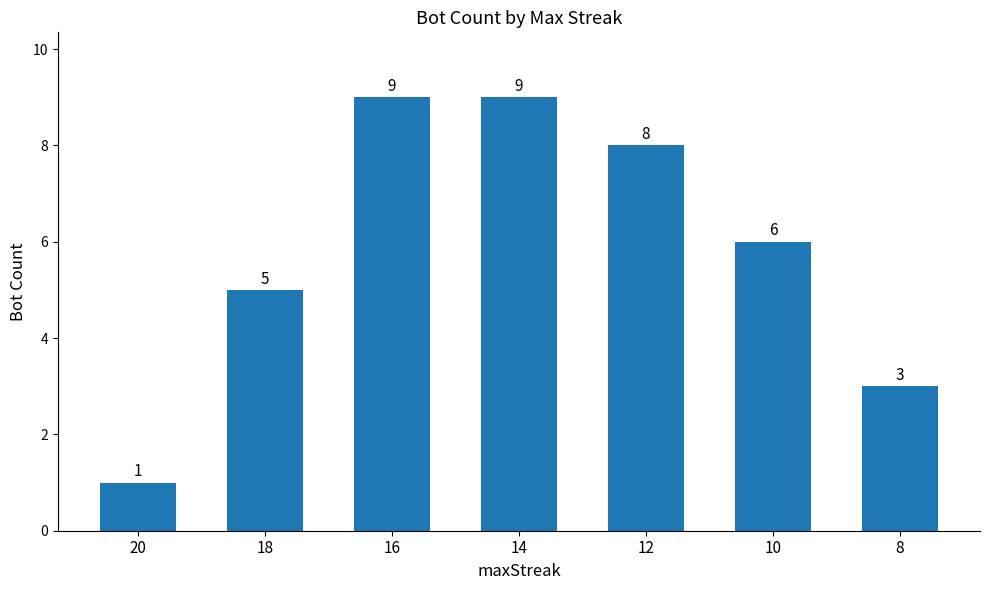

True or false: the data shows 9 at 16.

True